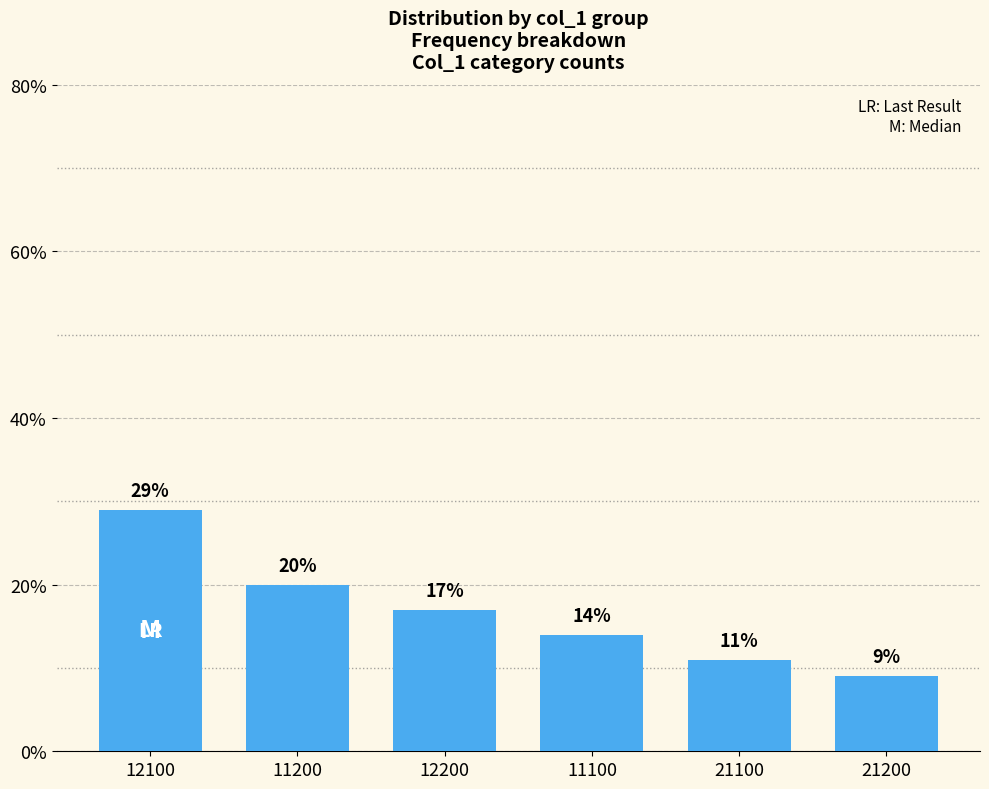

What value does the data have at 21100, to the nearest 5?

10